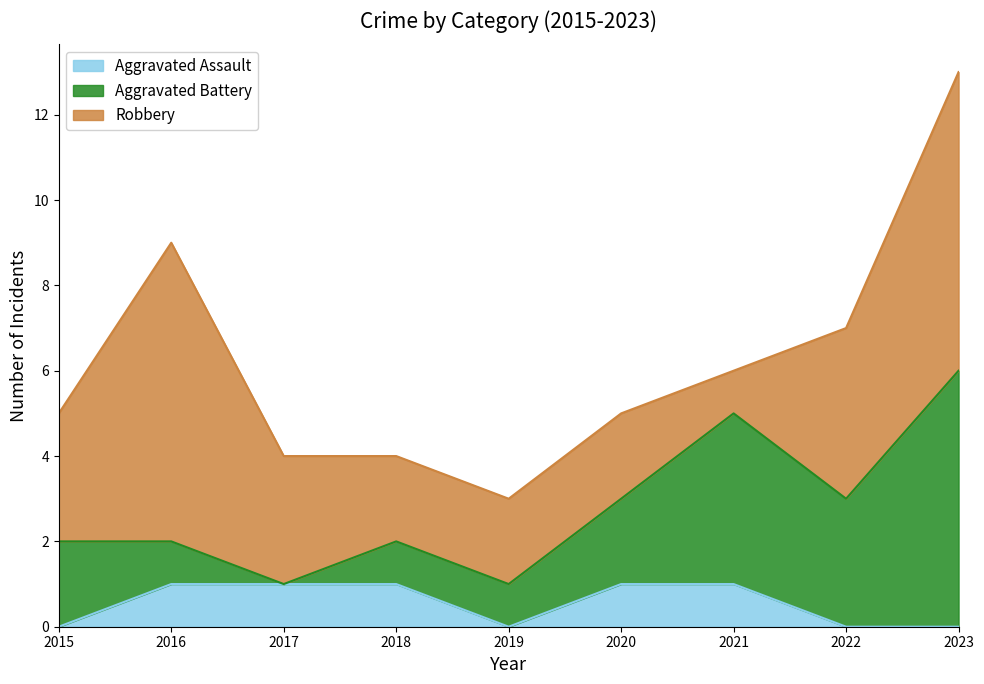

What is the difference between the maximum and minimum values in the Aggravated Battery series?

6